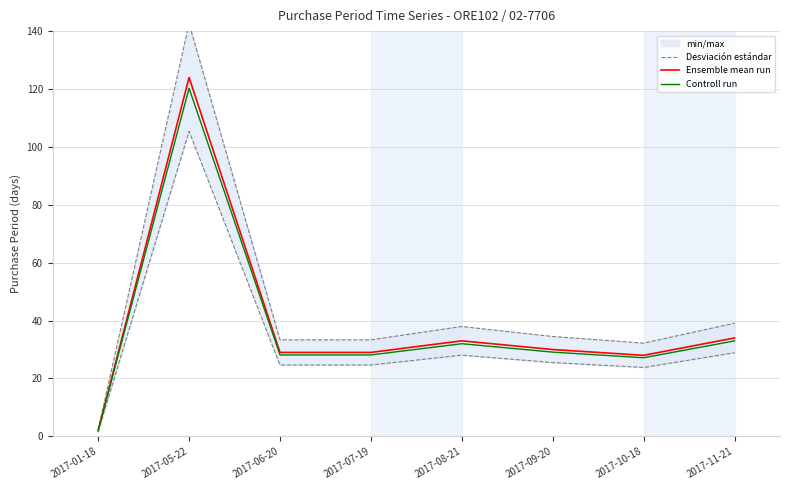

True or false: Desviación estándar has a value of 24.6 at 2017-07-19.

True